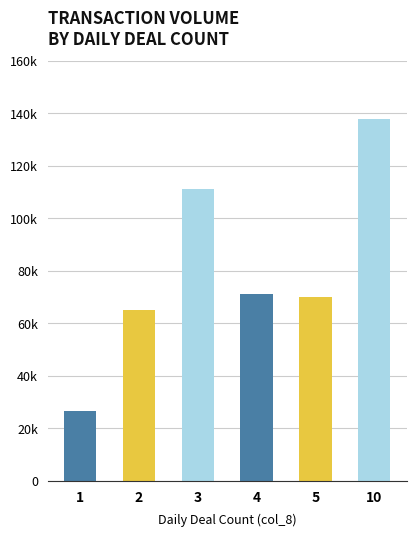

List the labels in order of value, smallest first.

1, 2, 5, 4, 3, 10